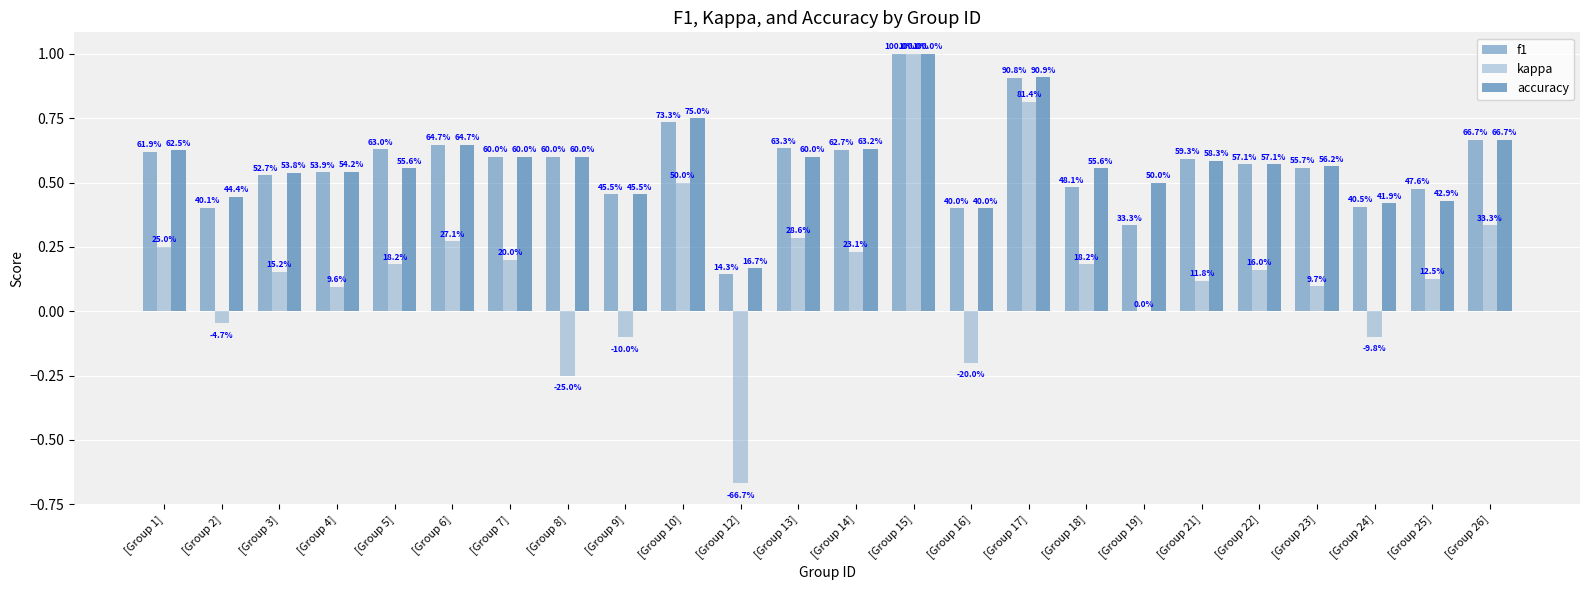

Between [Group 5] and [Group 1], which is larger?

[Group 5]